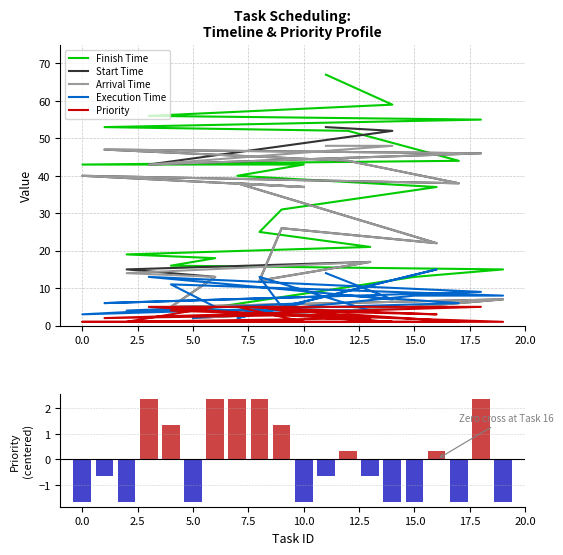

What is the spread (max minus min) of values at 10.0?

20.6